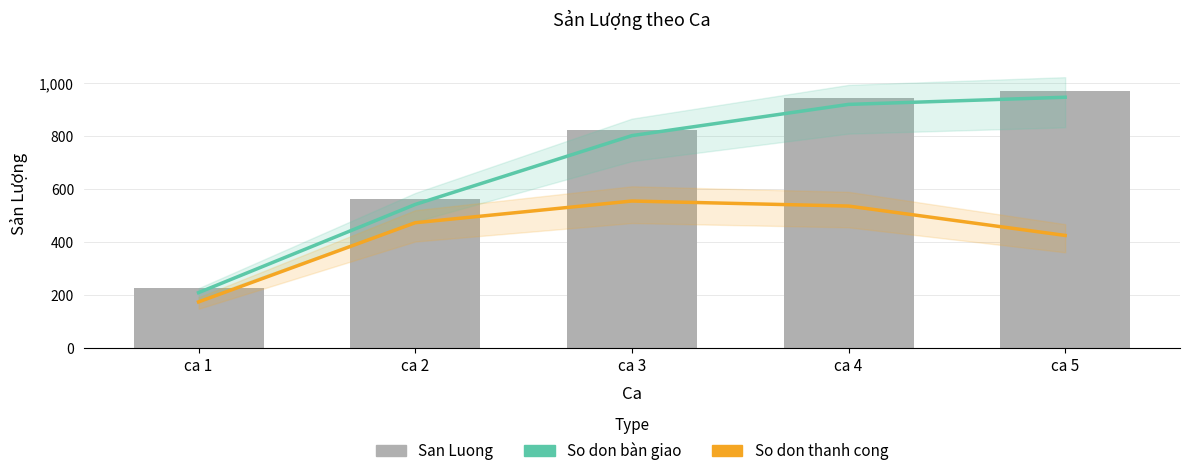

Which has a higher value, ca 3 or ca 1?

ca 3